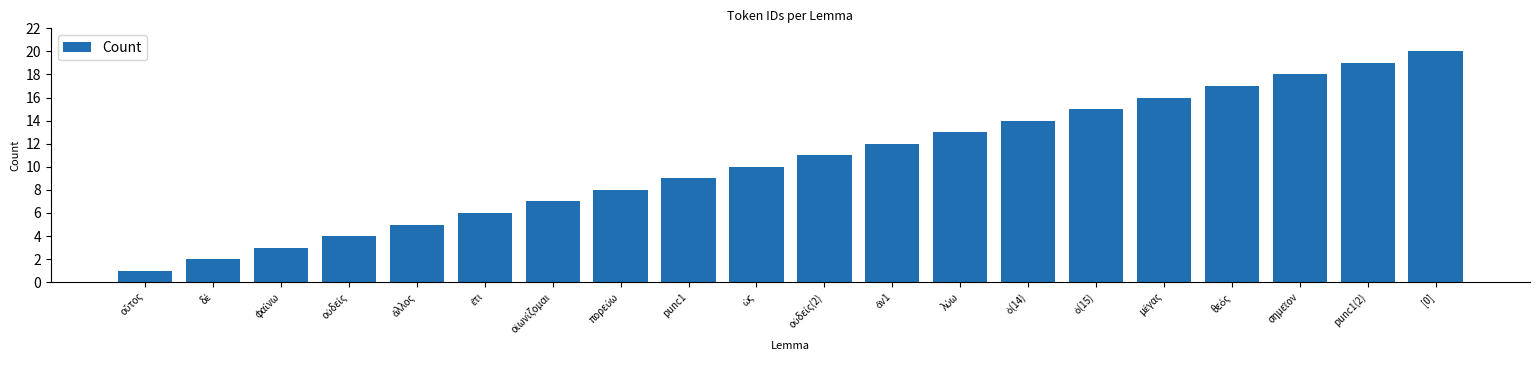

What is the sum of all values?

210